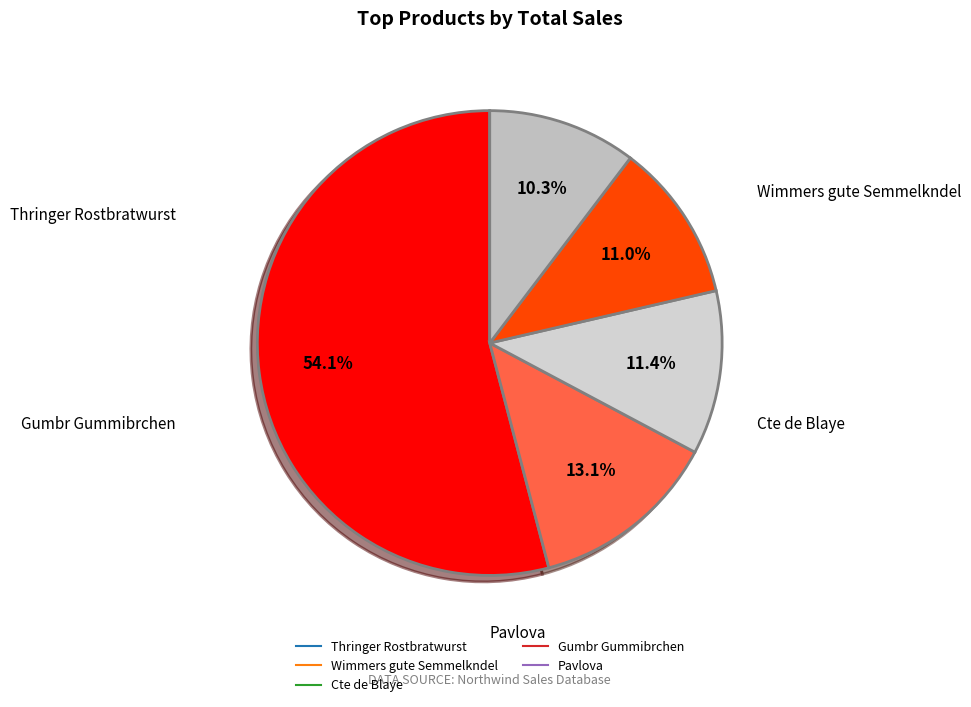

Combined, what portion of the pie is Cte de Blaye and Gumbr Gummibrchen?

22.4%